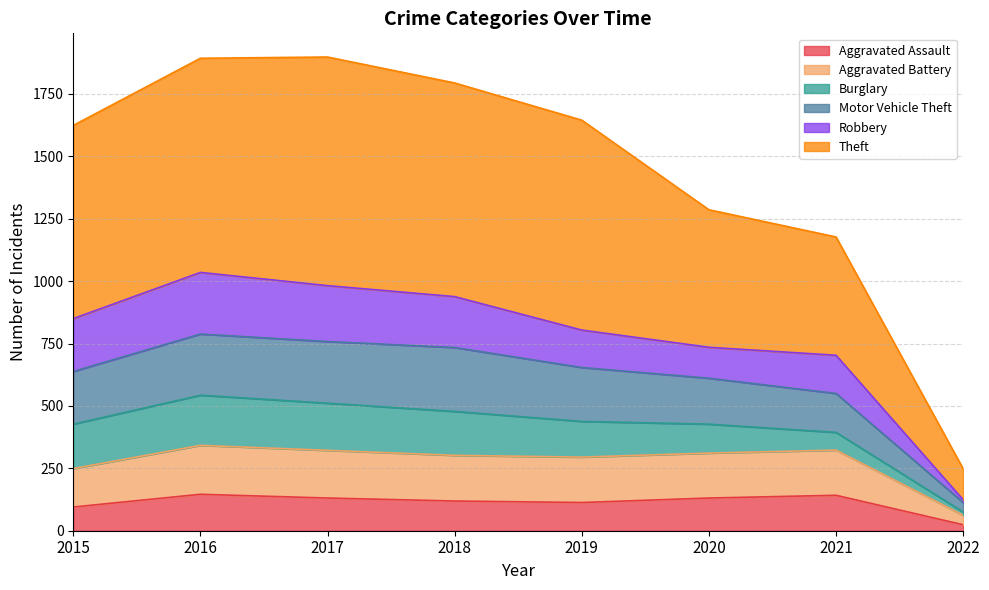

Count the number of categories in the chart.

8